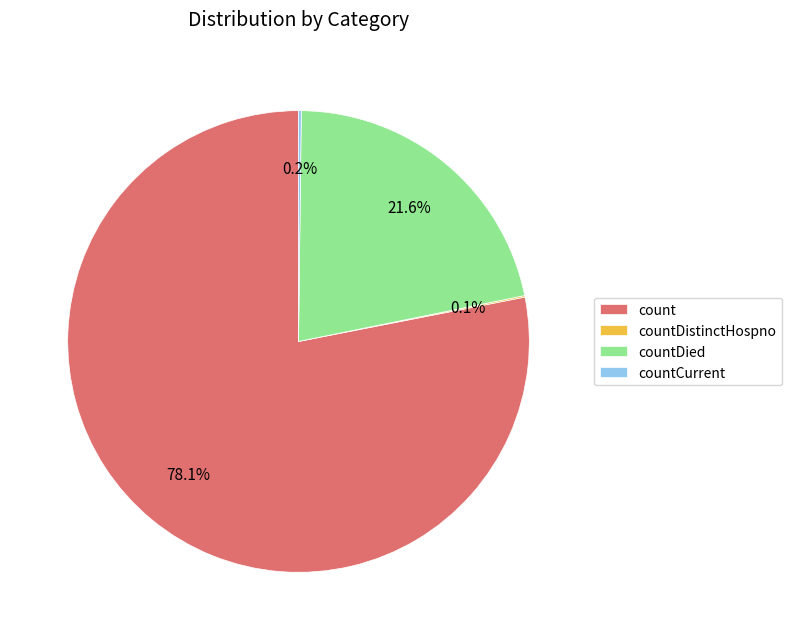

To the nearest percent, what is the average slice percentage?

25%